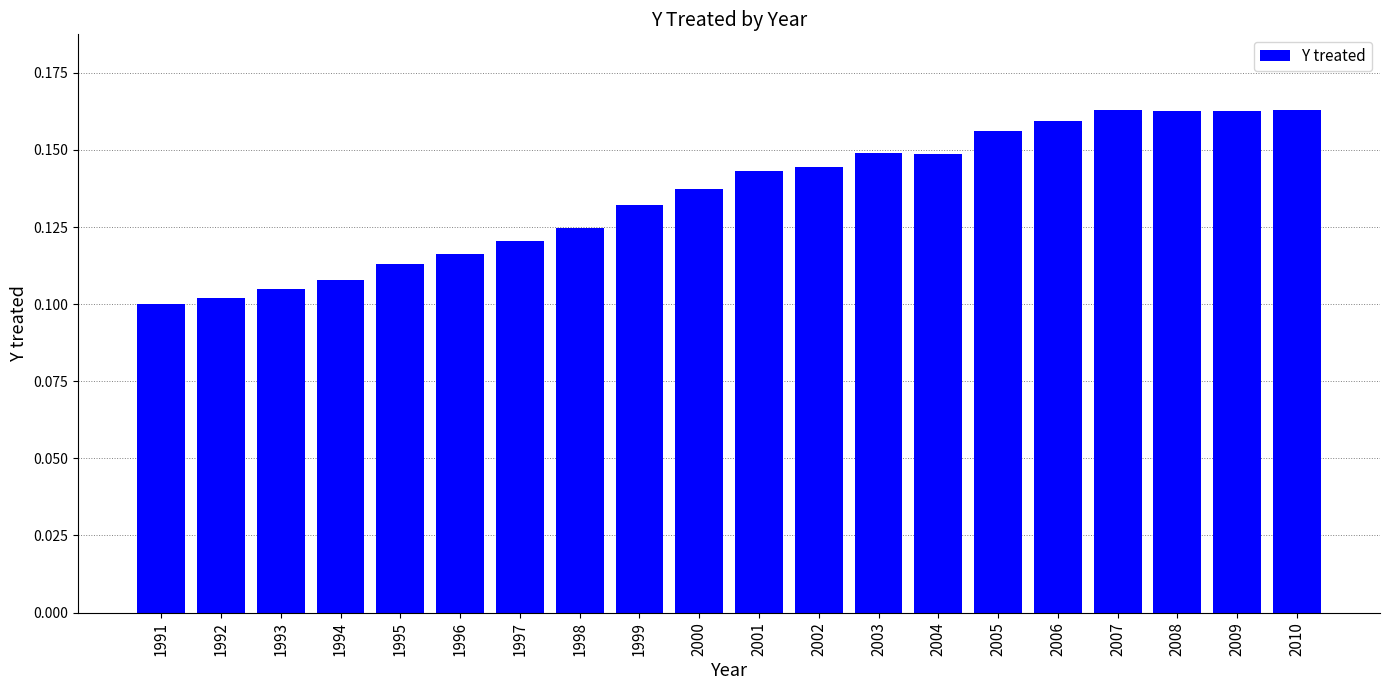

Between 1999 and 2002, which is larger?

2002